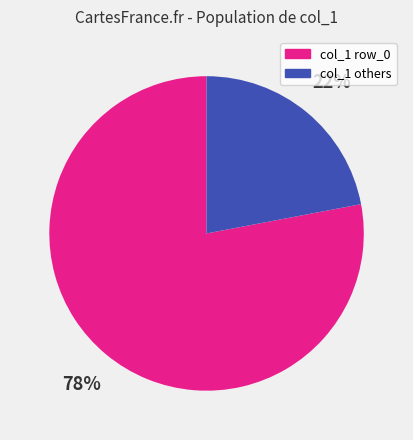

Does any single category account for the majority?

Yes